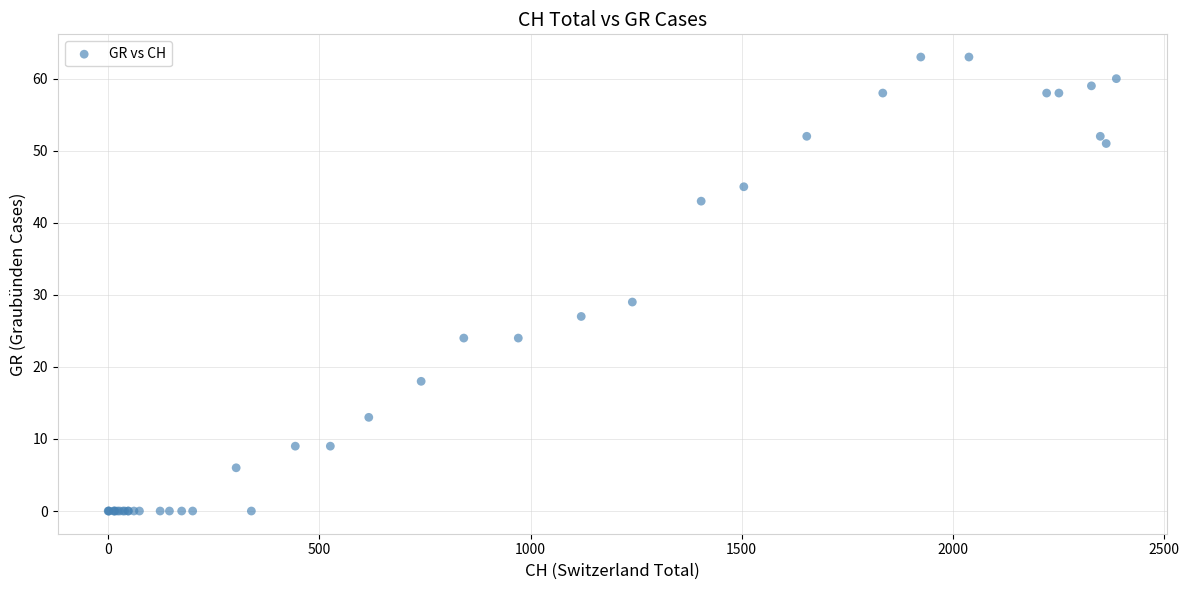

What Y value in the scatter plot is closest to 31?

29